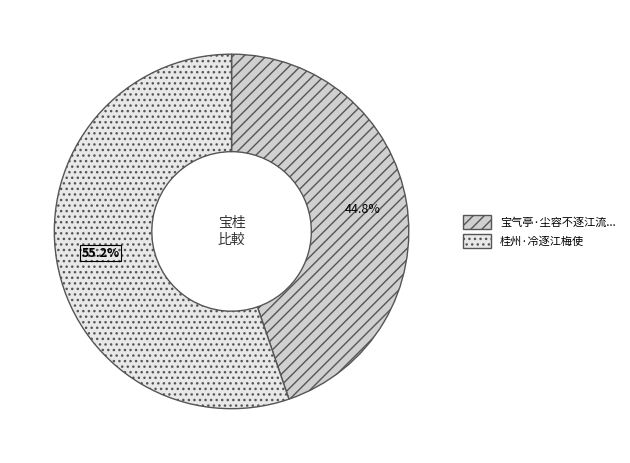

How many slices are in this pie chart?

2